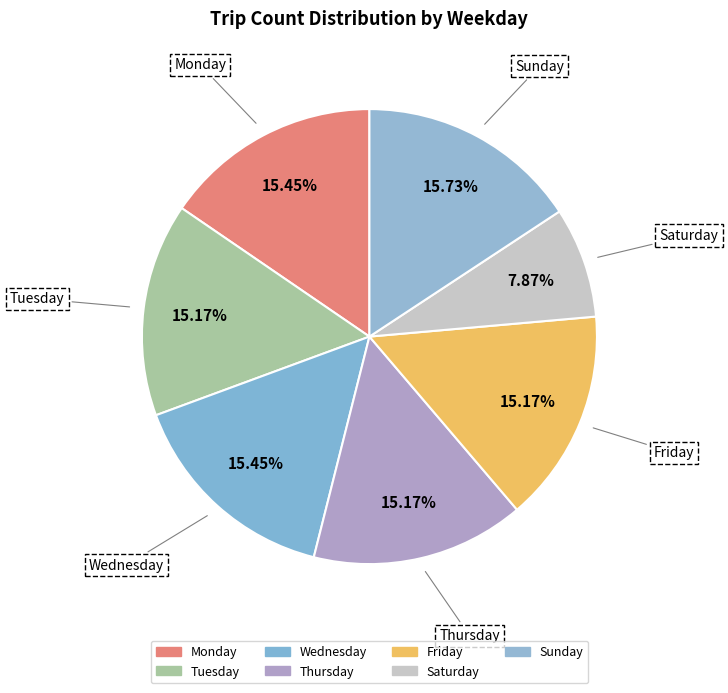

Which category has the biggest portion of the pie?

Sunday